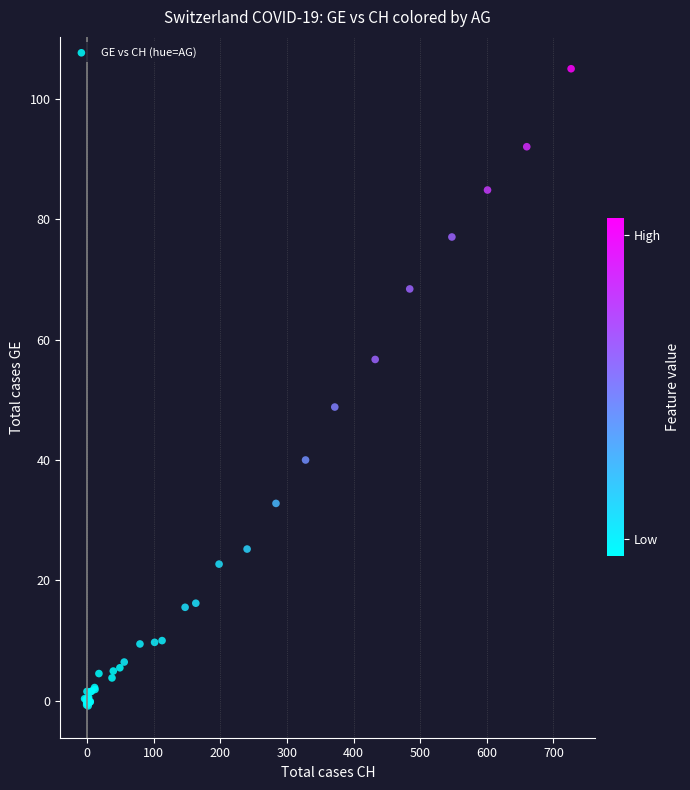

What Y value in the scatter plot is closest to 52?

48.8